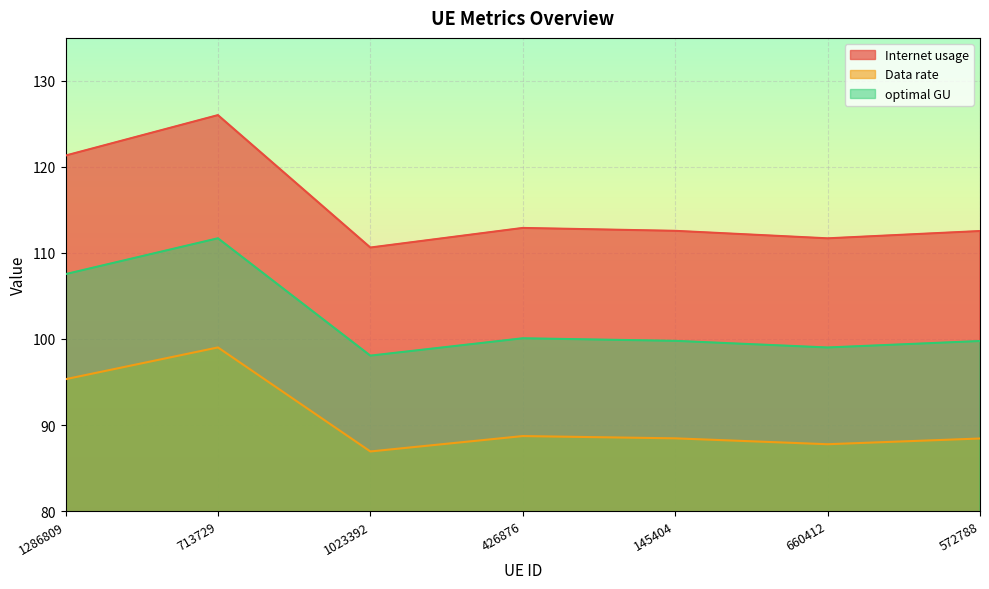

Reading left to right, extract all data points from this chart.

Internet usage: 1286809=95.3	713729=99.0	1023392=86.9	426876=88.7	145404=88.4	660412=87.8	572788=88.4
Data rate: 1286809=121.3	713729=126.0	1023392=110.6	426876=112.9	145404=112.6	660412=111.7	572788=112.5
optimal GU: 1286809=107.5	713729=111.7	1023392=98.1	426876=100.1	145404=99.8	660412=99.0	572788=99.8